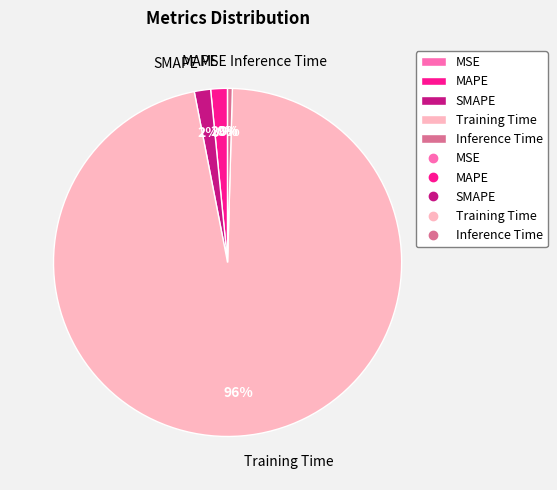

Is it true that Training Time is 96% of the pie?

True